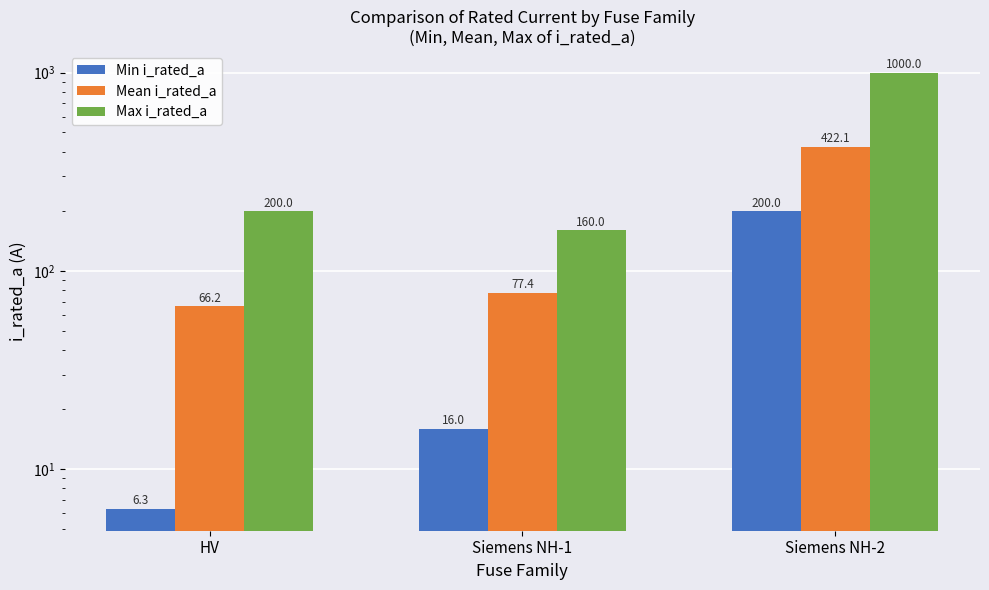

List the series in order of their overall mean, highest first.

Max i_rated_a, Mean i_rated_a, Min i_rated_a